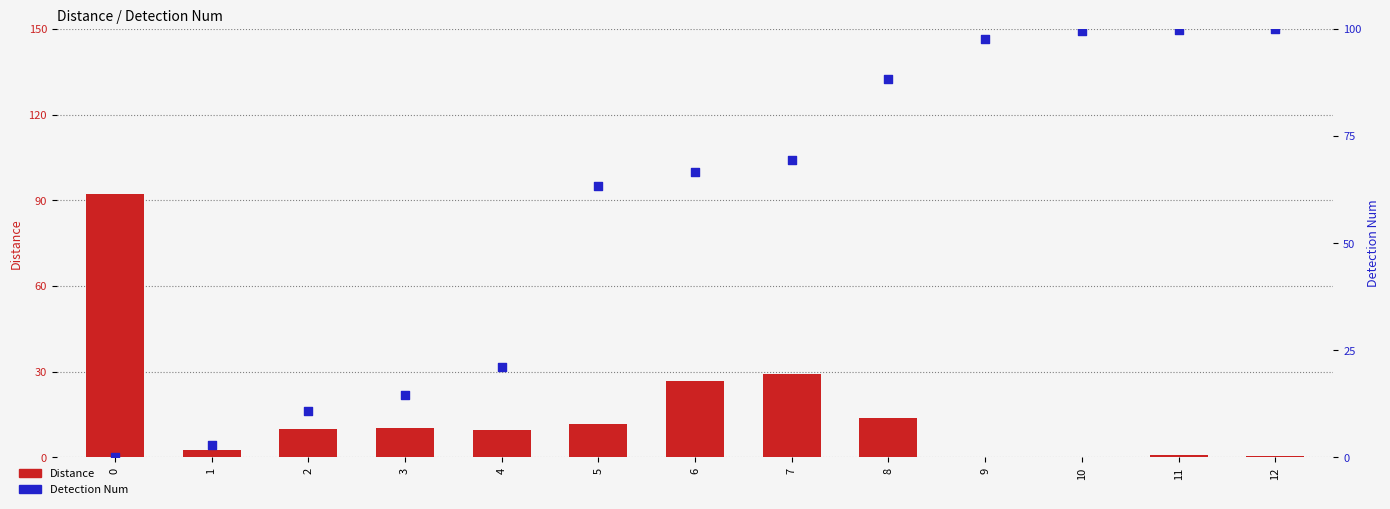

At how many categories does at least one series exceed 18?

10